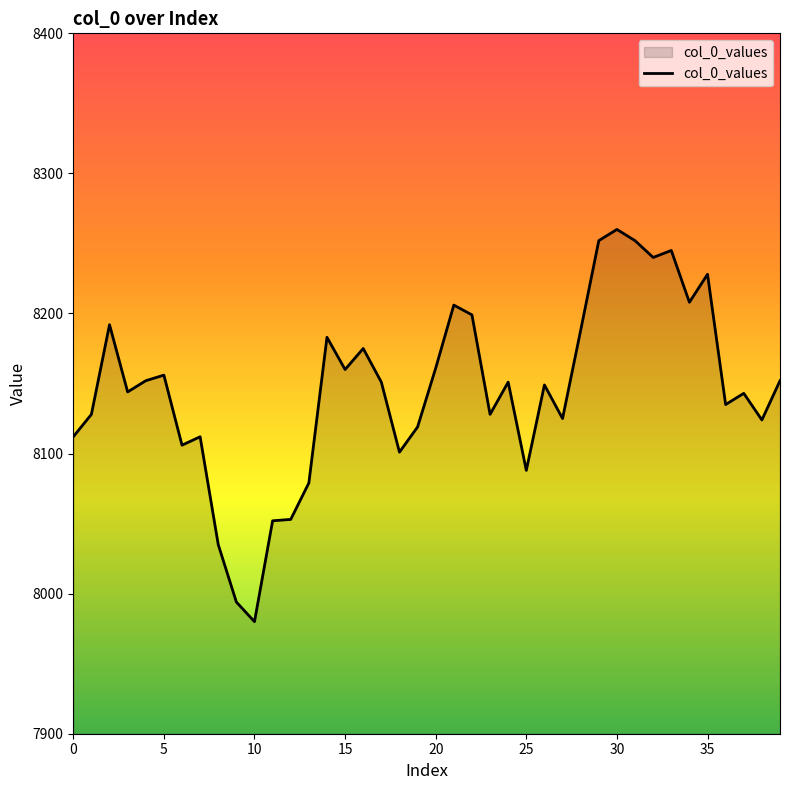

What is the minimum value shown in the chart?

7980